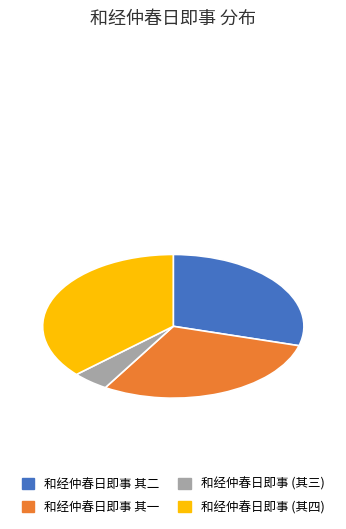

Is there any slice that represents more than half of the pie?

No